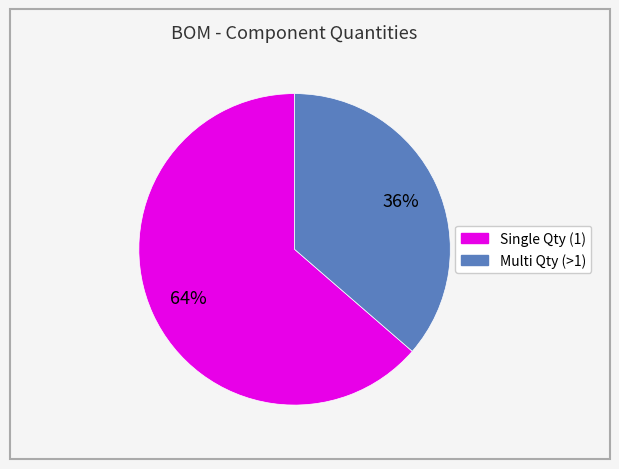

To the nearest percent, what is the average slice percentage?

50%